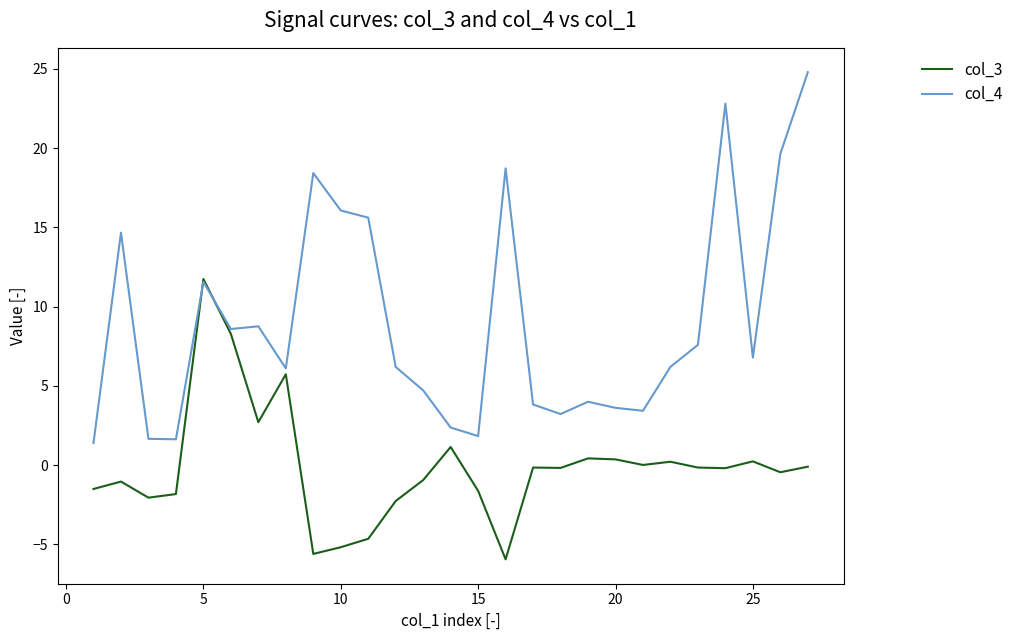

List the series in order of their overall mean, lowest first.

col_3, col_4